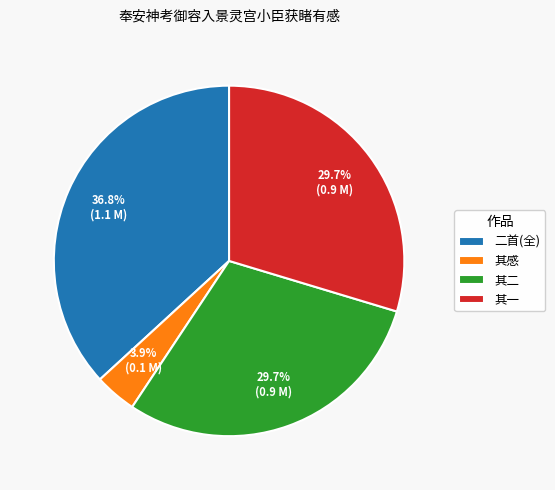

What is the smallest slice in the pie chart?

其感